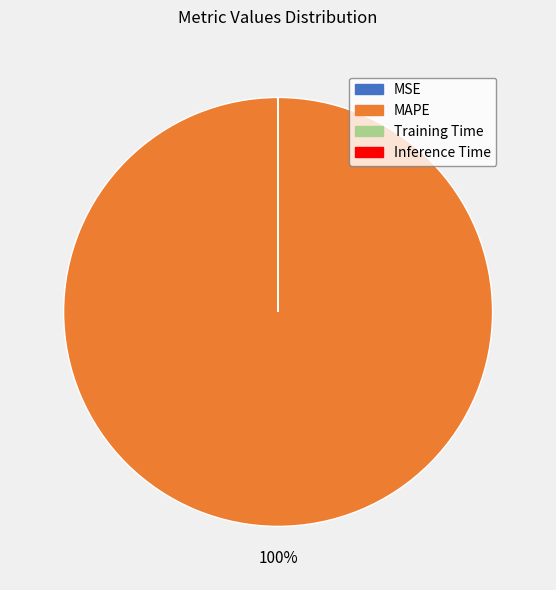

Which category has the biggest portion of the pie?

MAPE